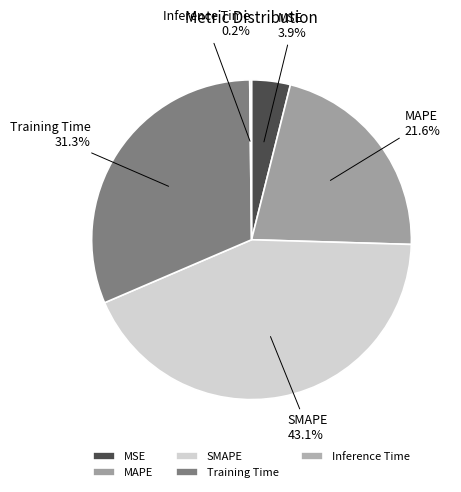

True or false: Training Time accounts for 43% of the total.

False